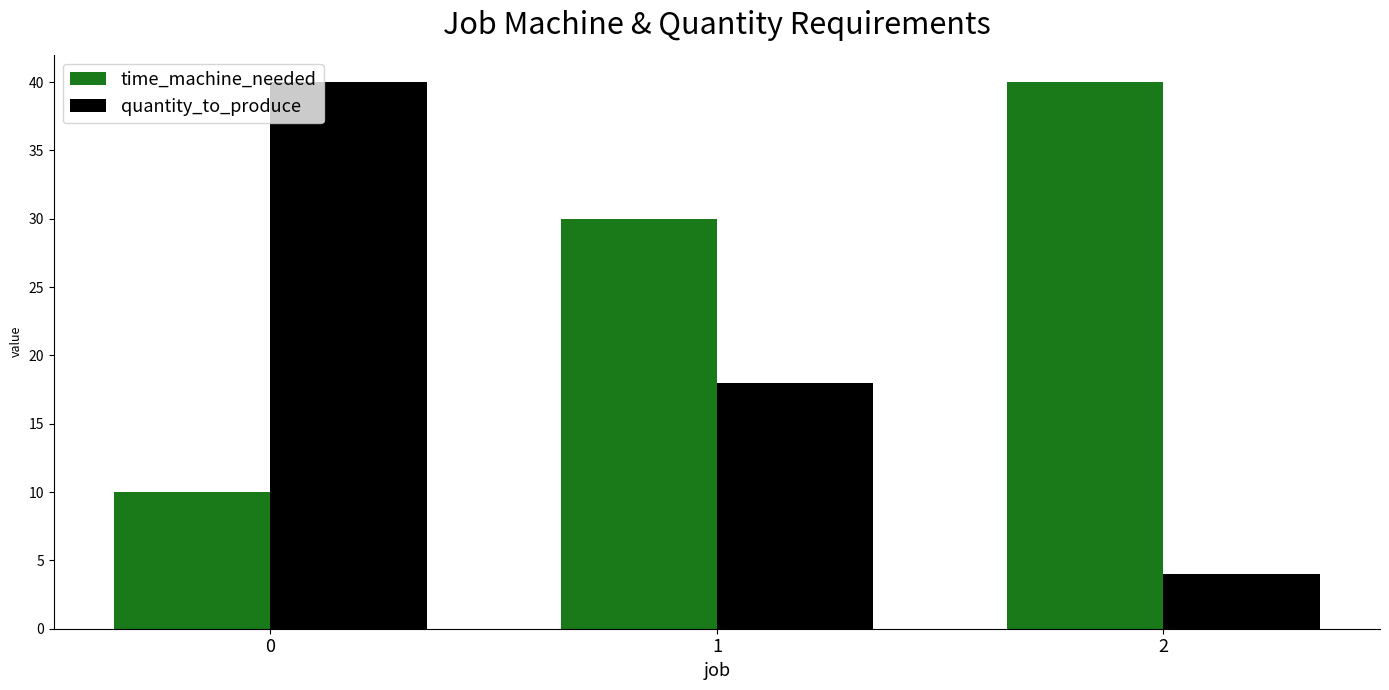

At which category does the chart reach its minimum across all series?

2